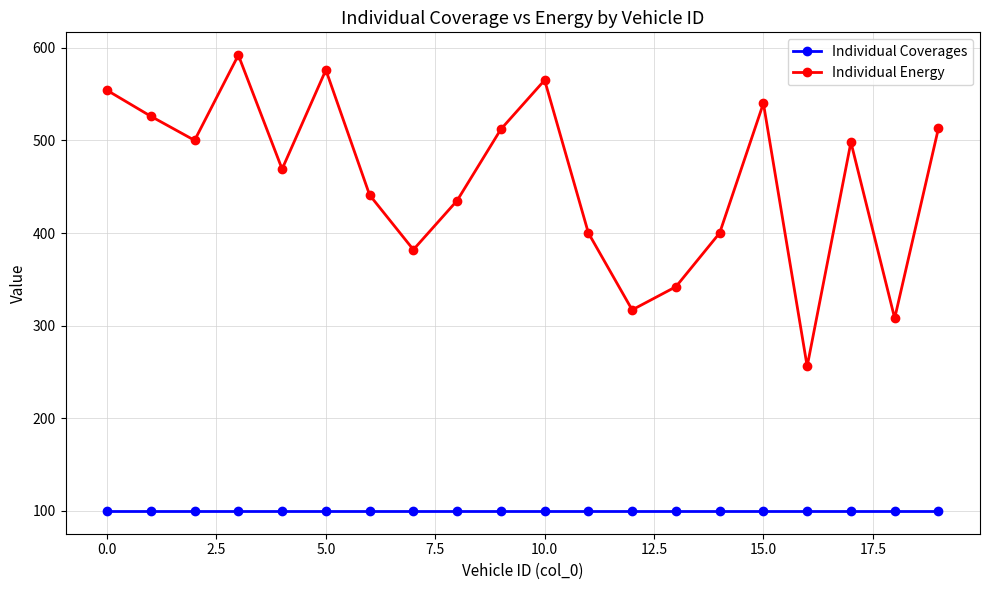

What is the greatest value displayed?

592